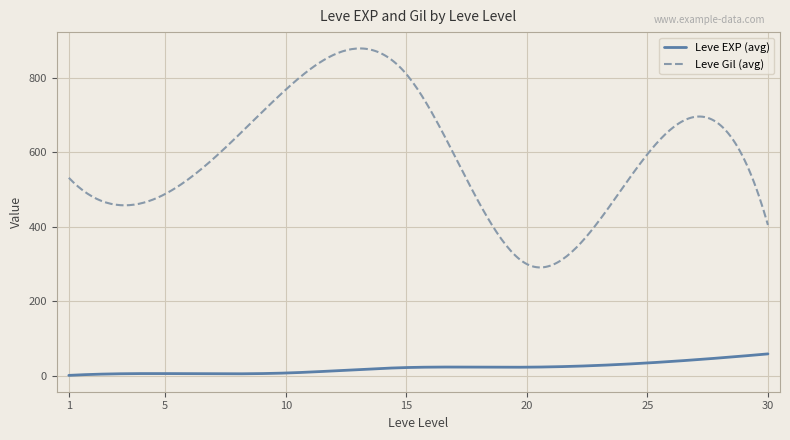

Is this an area chart (filled region under the line)?

No